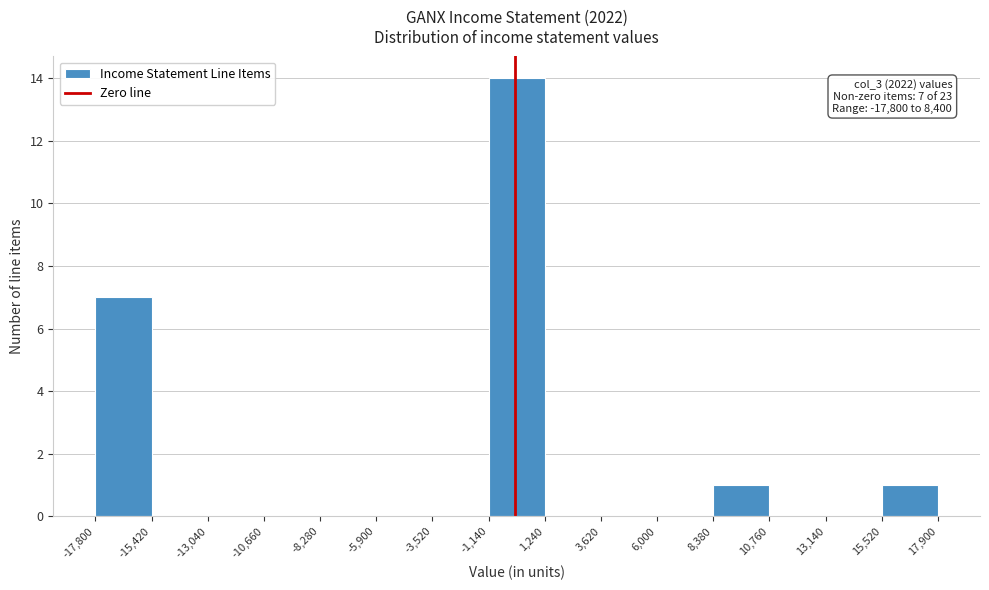

Over which range of the x-axis is the bar tallest?

-1,140 to 1,240